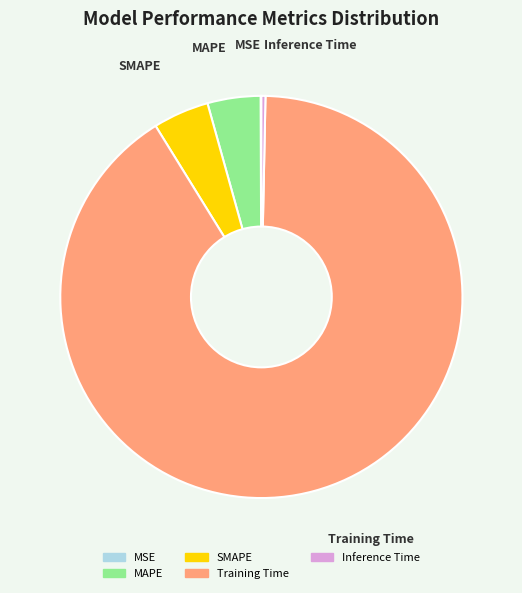

What is the largest slice in the pie chart?

Training Time